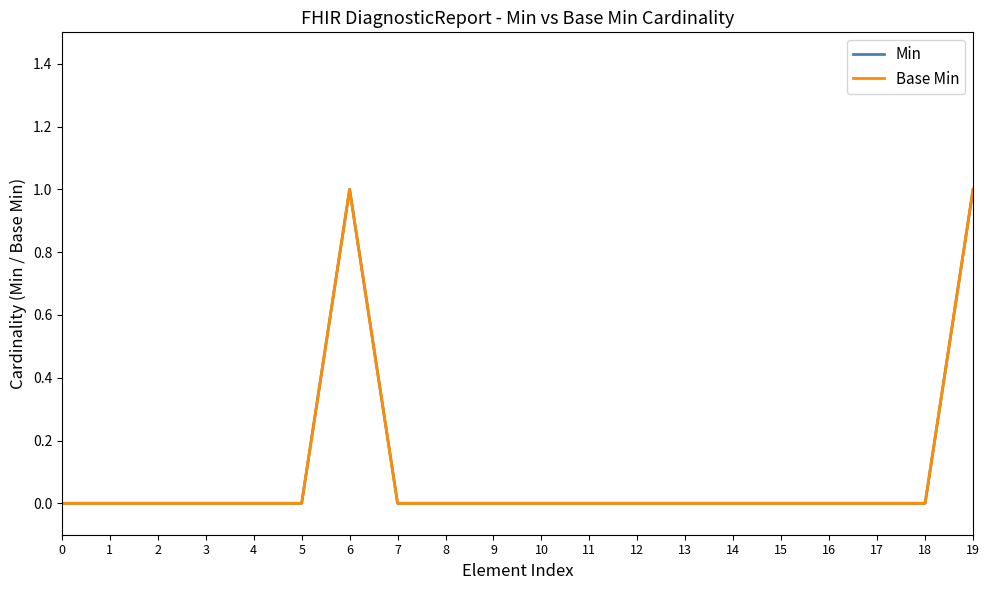

Does the chart display data point markers on the line(s)?

No